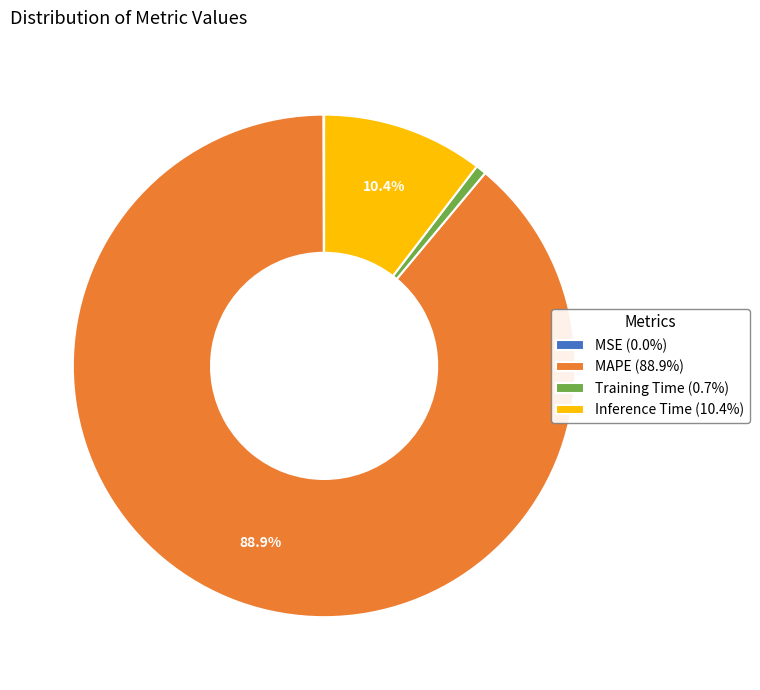

Is the sum of MAPE (88.9%) and Inference Time (10.4%) greater than half?

Yes